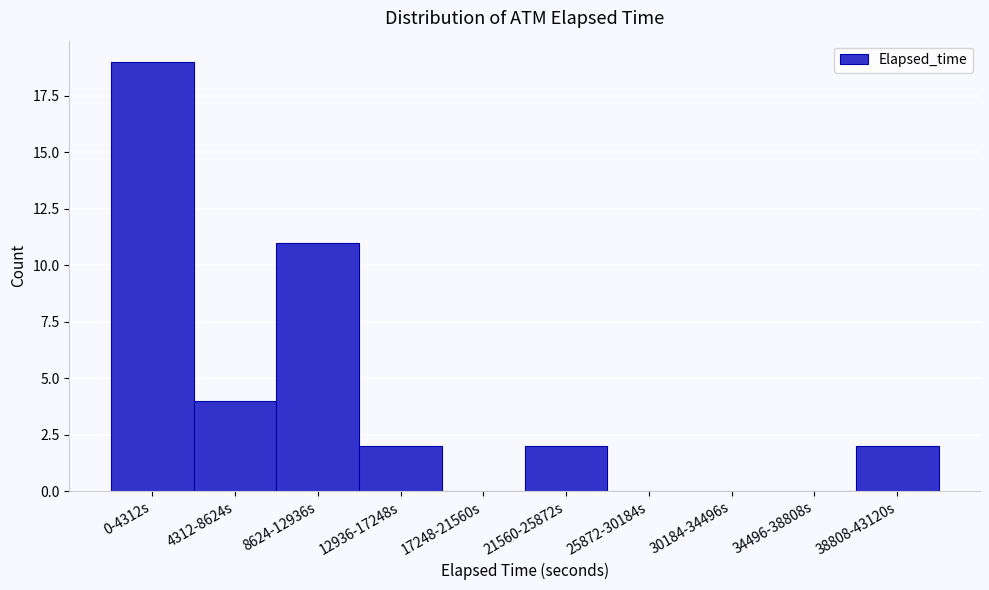

Reading left to right, transcribe all the data shown in this chart.

0-4312s=19	4312-8624s=4	8624-12936s=11	12936-17248s=2	17248-21560s=0	21560-25872s=2	25872-30184s=0	30184-34496s=0	34496-38808s=0	38808-43120s=2